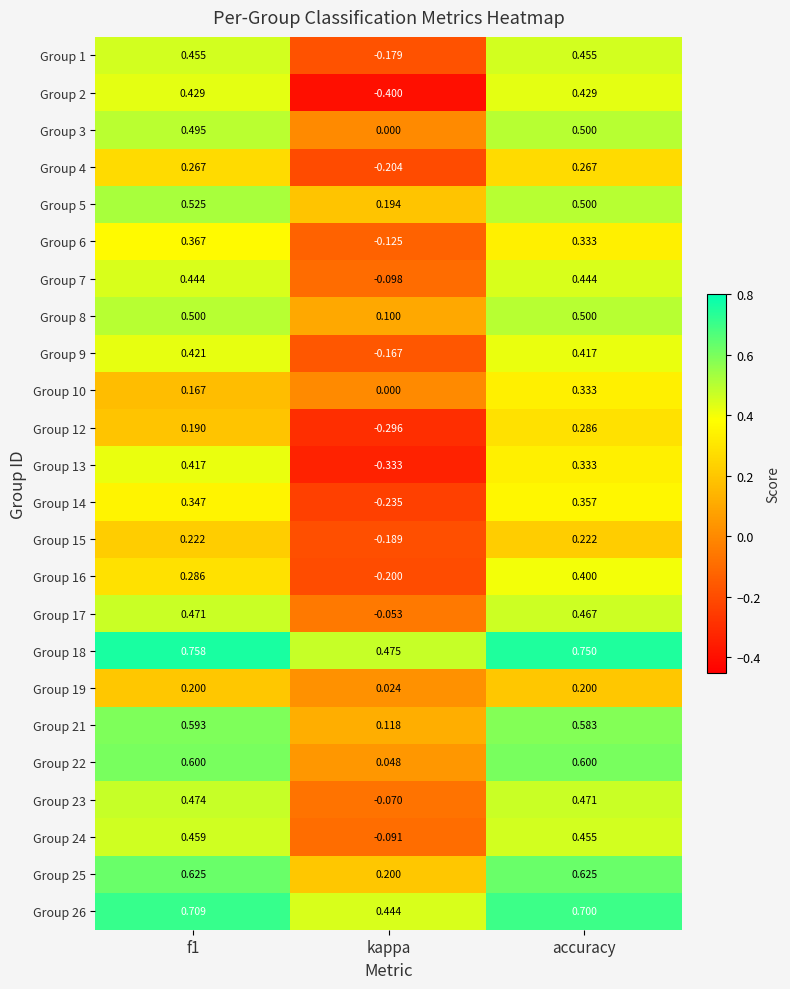

At which category is the sum across all series the highest?

accuracy